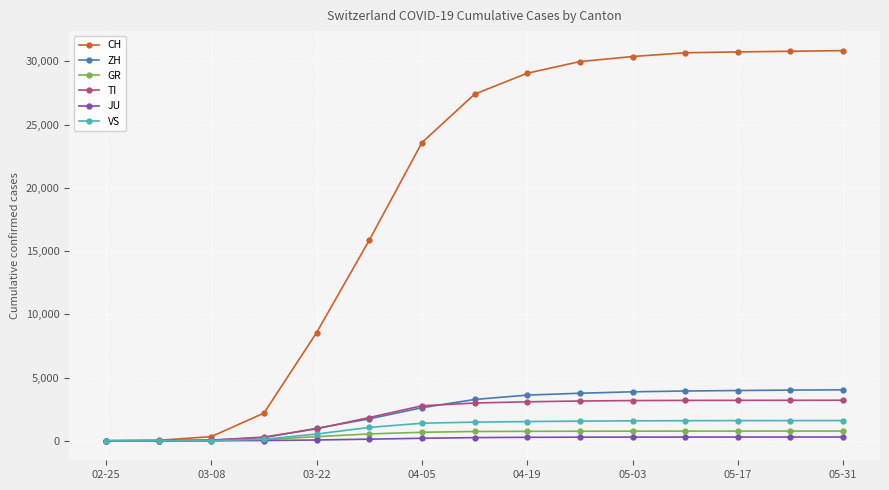

At how many categories does at least one series exceed 18385?

9